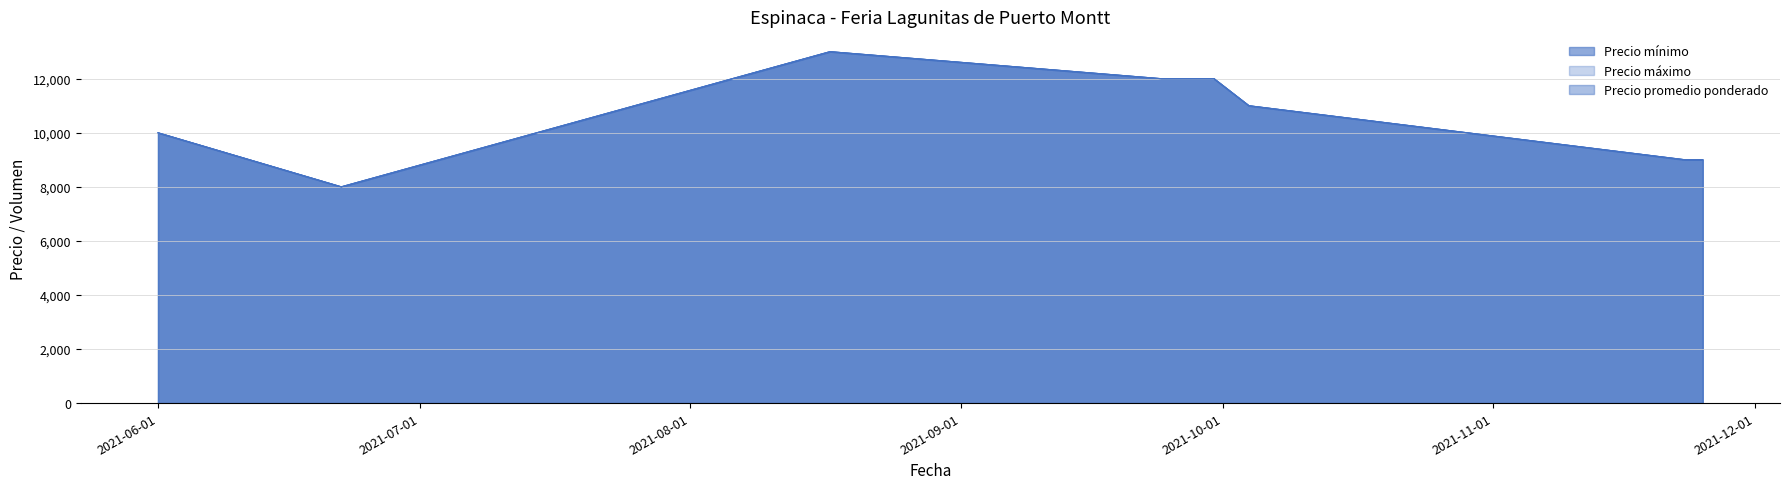

How many lines are shown in the chart?

3